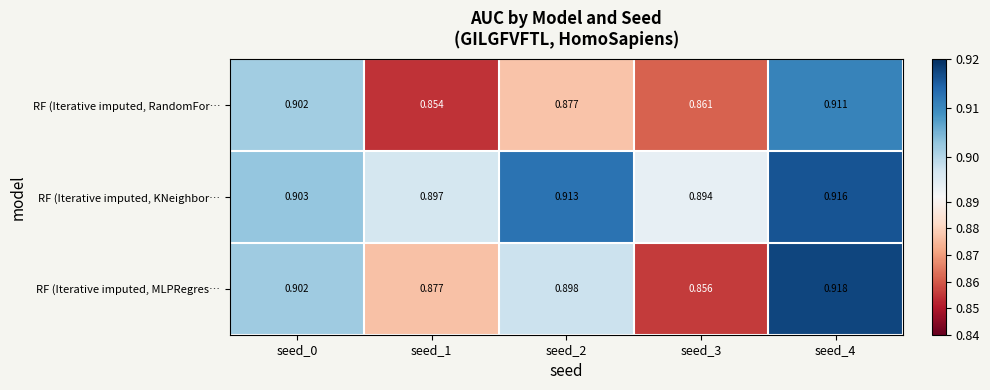

Which series has the largest range (max minus min)?

RF (Iterative imputed, MLPRegres…